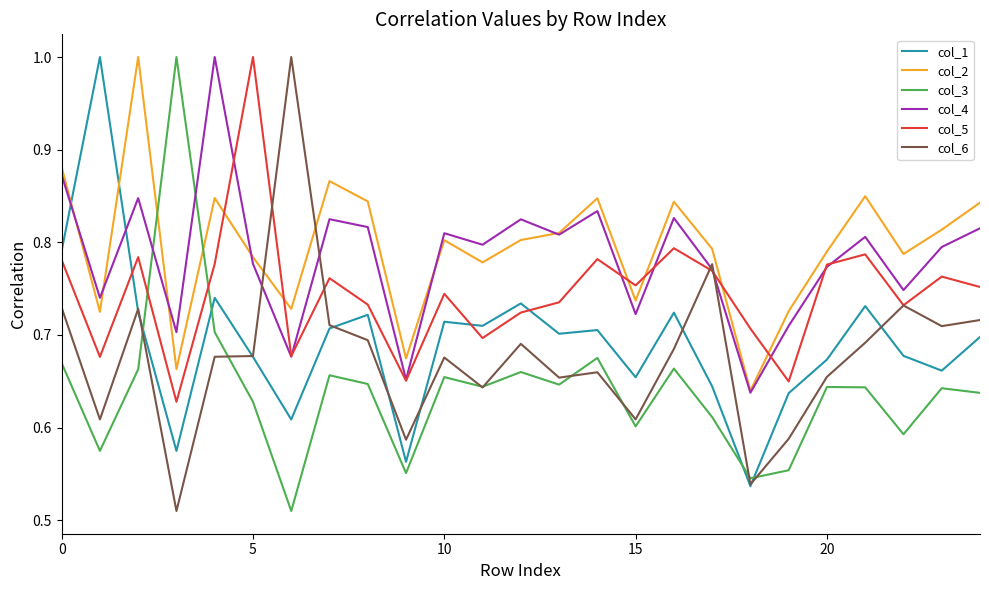

At how many categories does at least one series exceed 0?

25